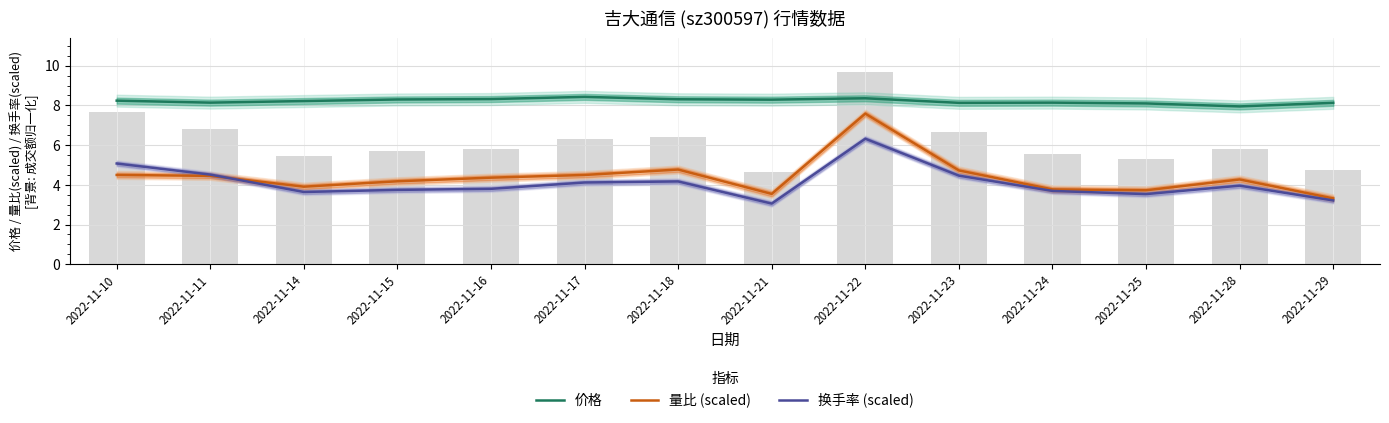

Rank the categories by 量比 (scaled) value from highest to lowest.

2022-11-22, 2022-11-18, 2022-11-23, 2022-11-10, 2022-11-17, 2022-11-11, 2022-11-16, 2022-11-28, 2022-11-15, 2022-11-14, 2022-11-24, 2022-11-25, 2022-11-21, 2022-11-29